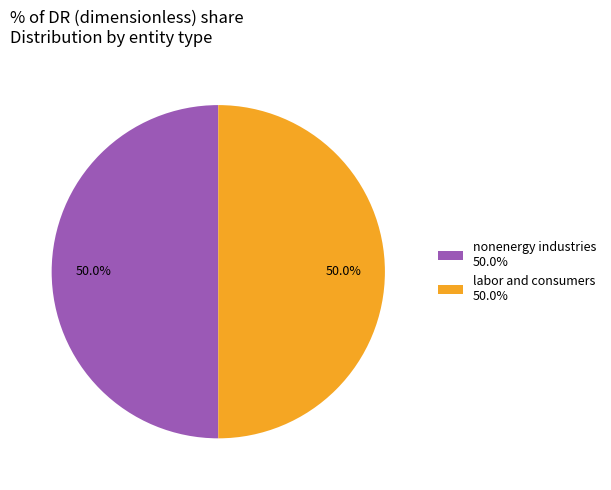

What is the ratio of the value at labor and consumers 50.0% to the value at nonenergy industries 50.0%?

1.0